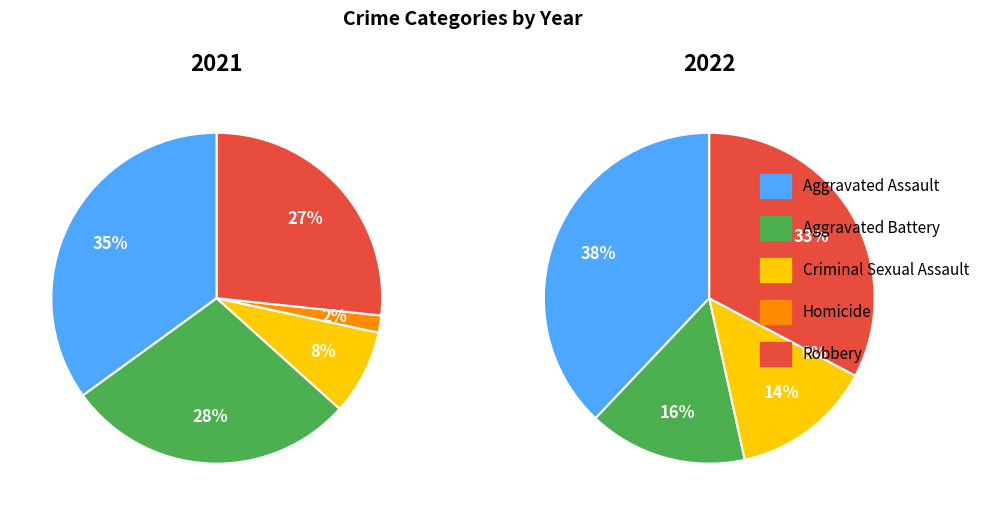

How much of the chart is everything except Homicide?

98.3%